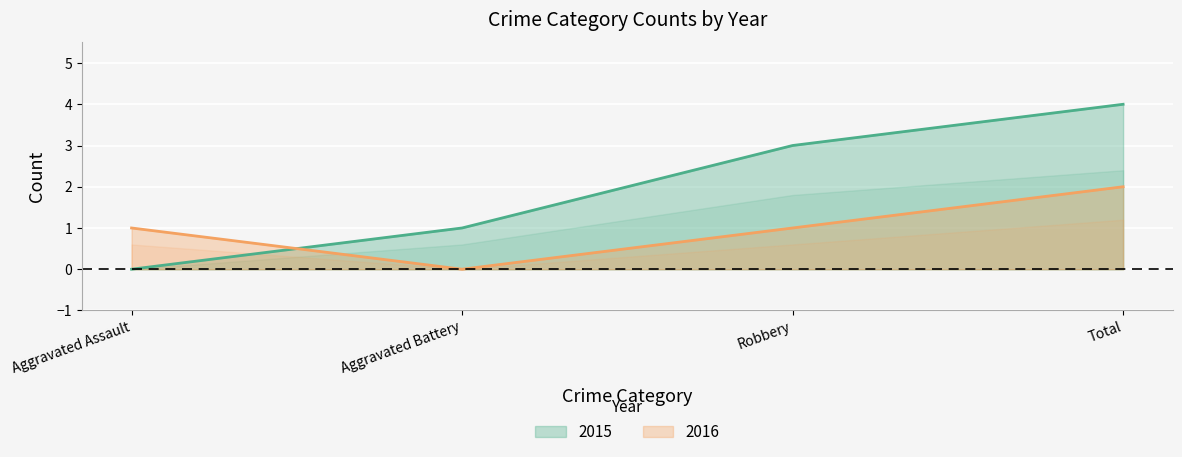

What is the label of the 1st point from the right?

Total